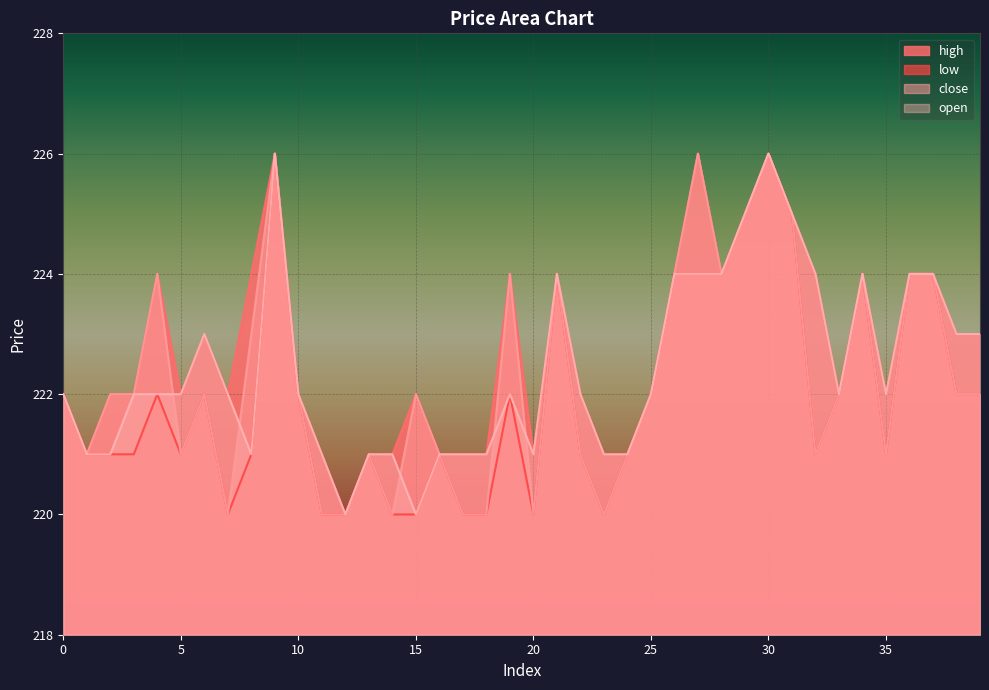

Does the chart display data point markers on the line(s)?

No